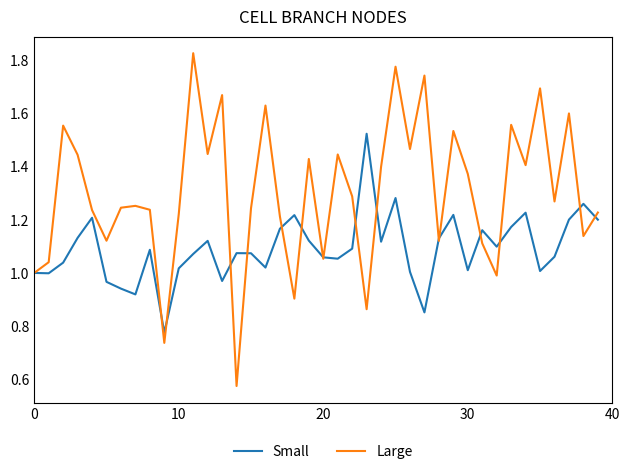

True or false: Small and Large intersect in this chart.

True